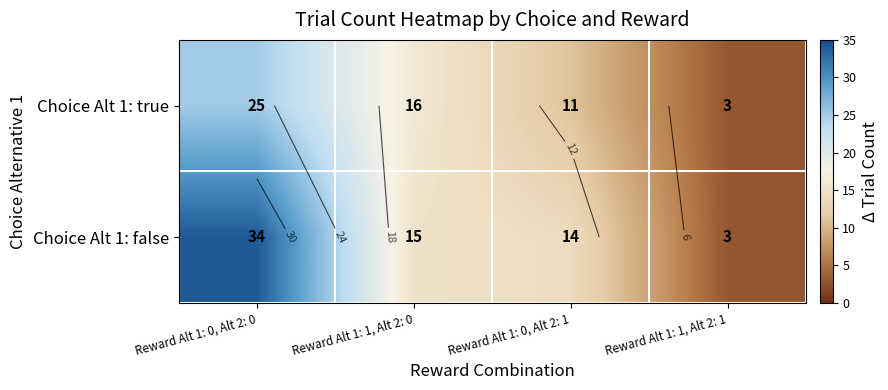

What is the average value of the Choice Alt 1: false series?

16